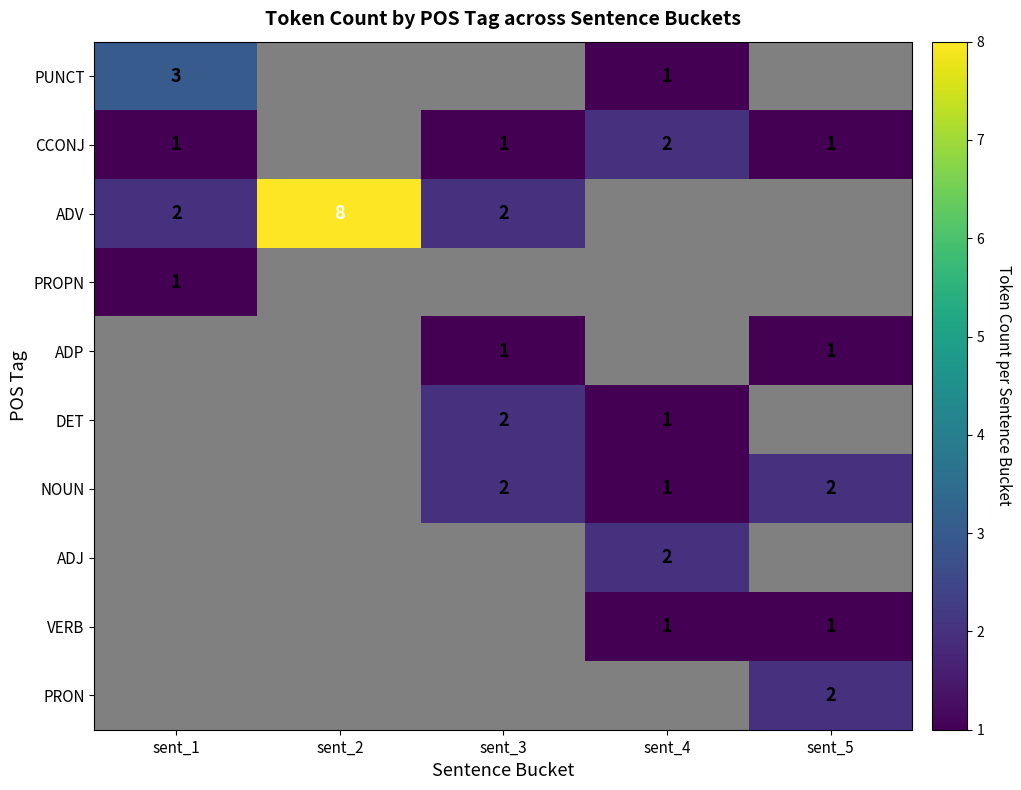

What is the total value across all series at sent_3?

3